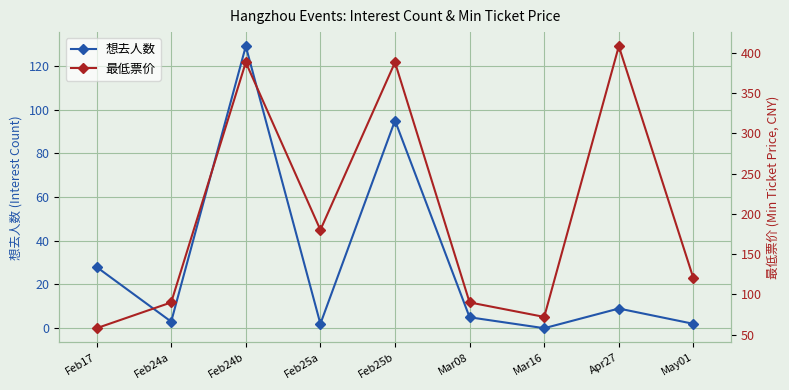

True or false: 最低票价 has a value of 649 at Feb24b.

False